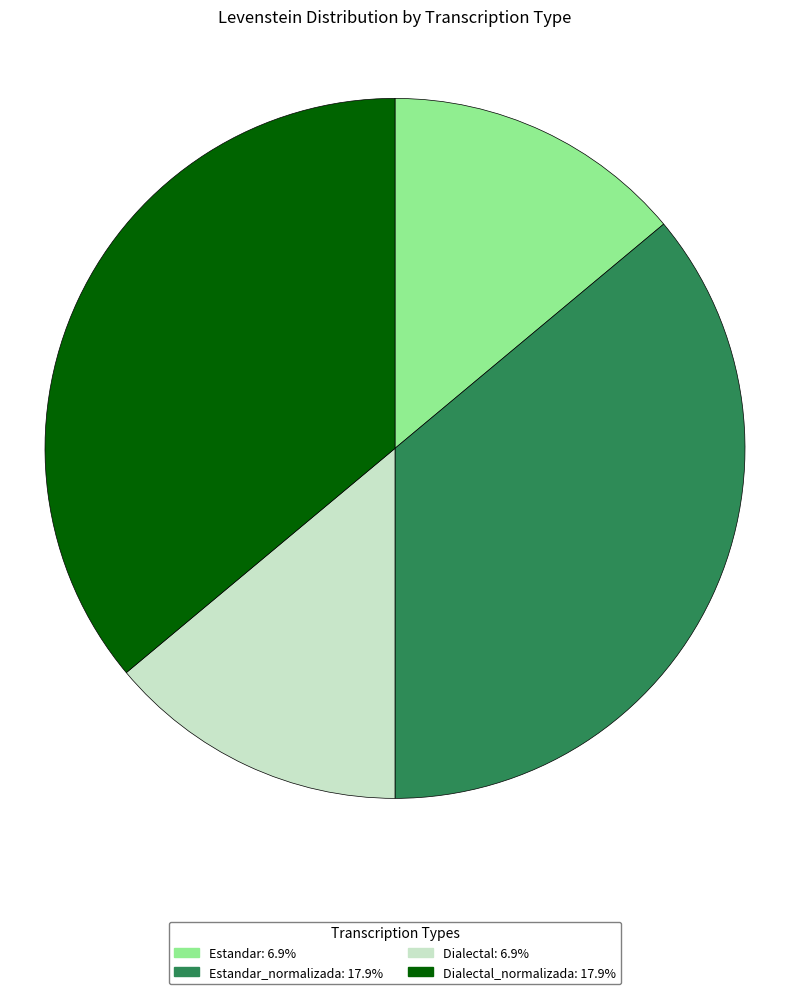

Is there any slice that represents more than half of the pie?

No